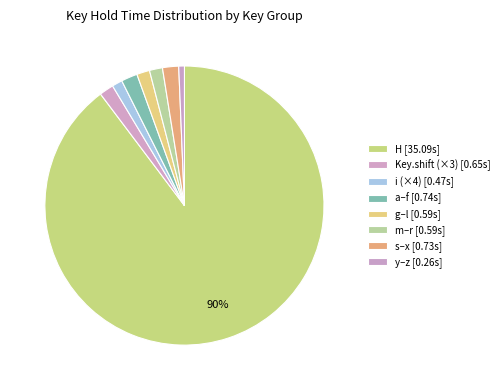

How many segments does this pie chart have?

8